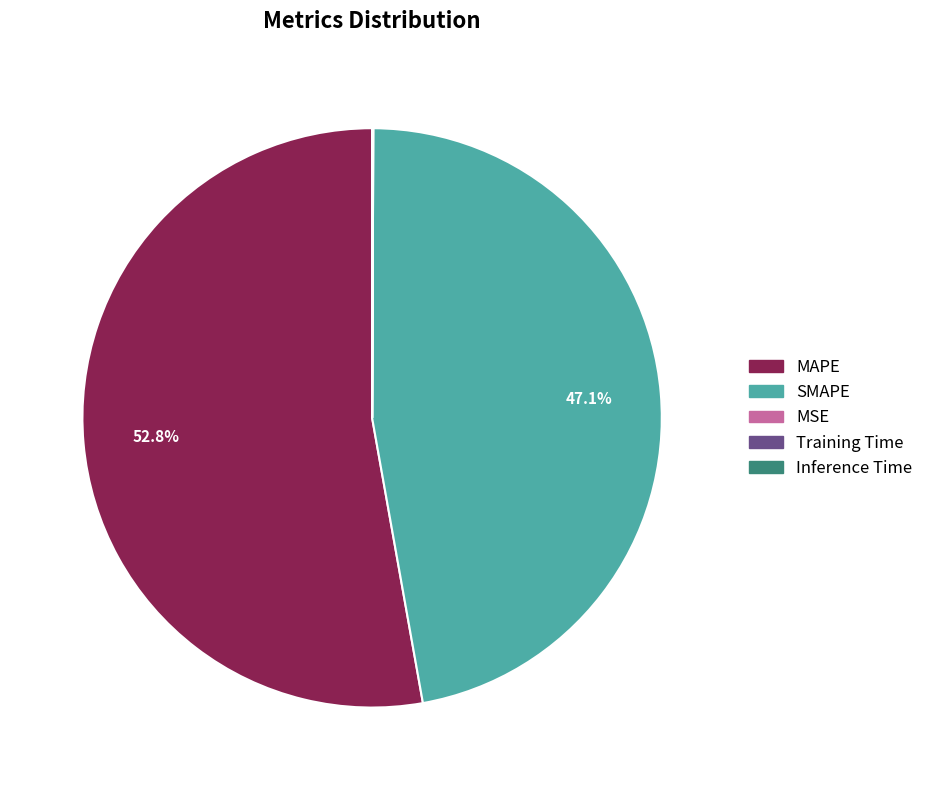

To the nearest percent, what portion does MAPE represent?

53%